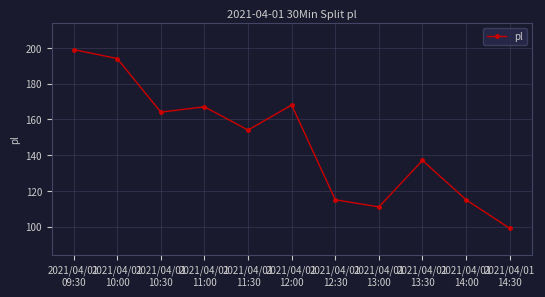

How many values are below 154?

5